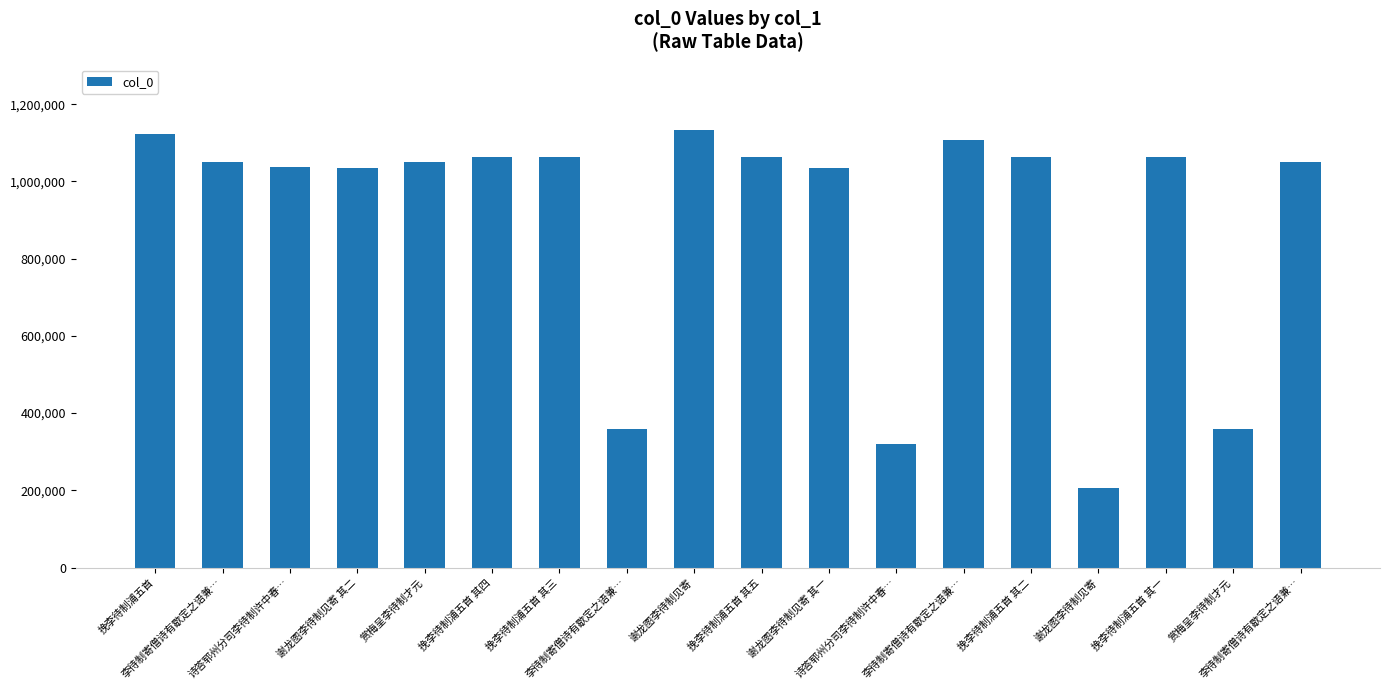

How many values are below 1049600?

9